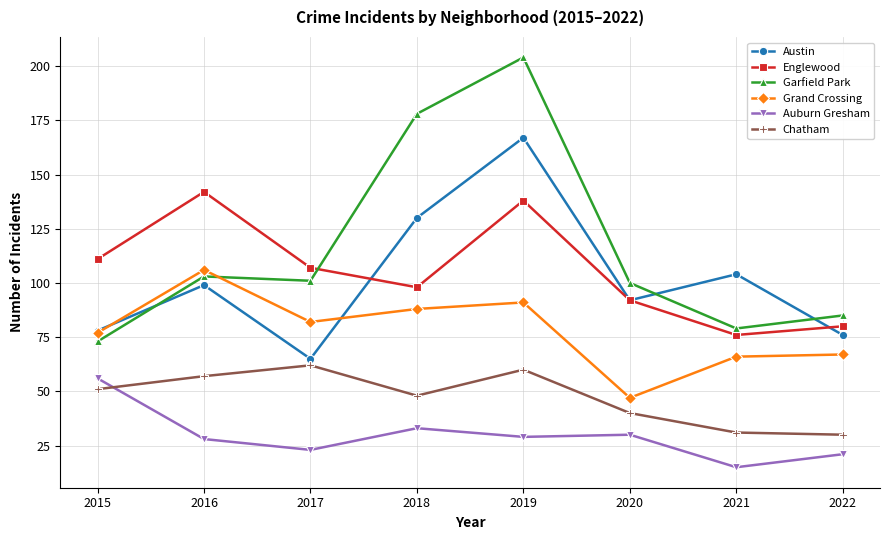

What is the sum of all Grand Crossing values?

624